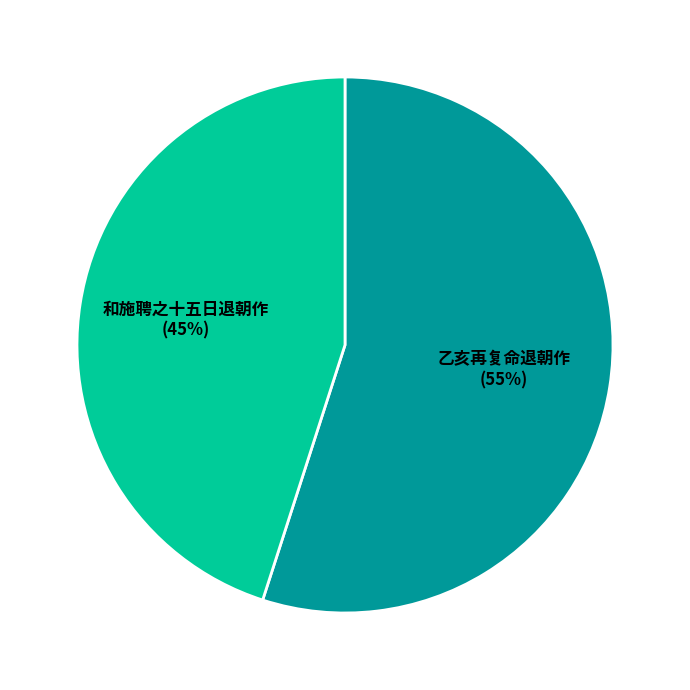

What percentage is the 和施聘之十五日退朝作 slice, to the nearest percent?

45%